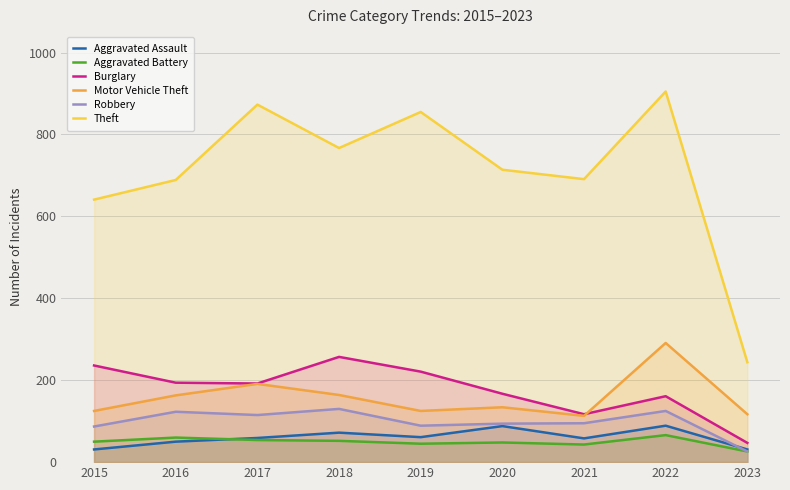

What is the sum of the Aggravated Assault values at 2023 and 2022?

120